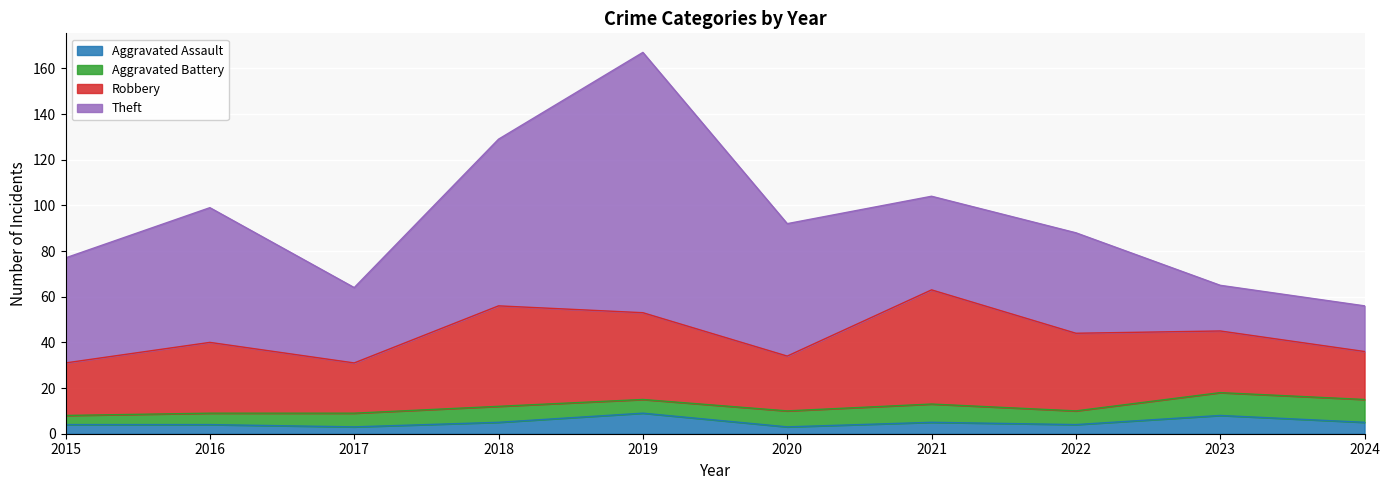

What is the lowest value of the Aggravated Battery series?

4